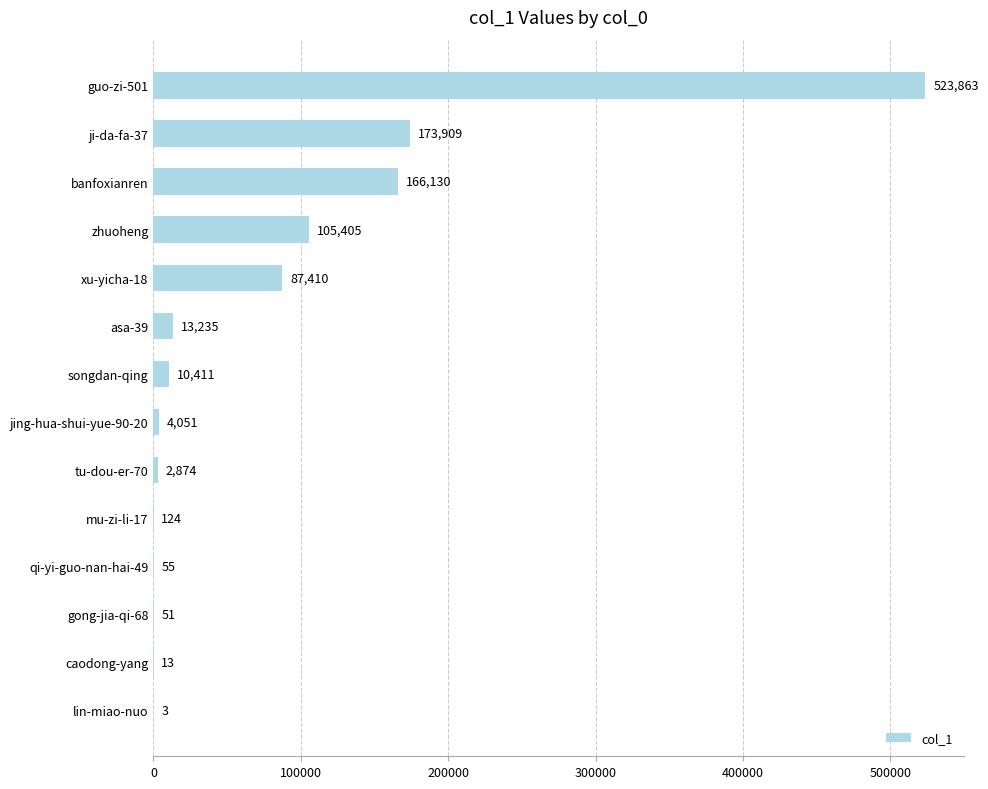

Is it true that the value at lin-miao-nuo is 3?

True